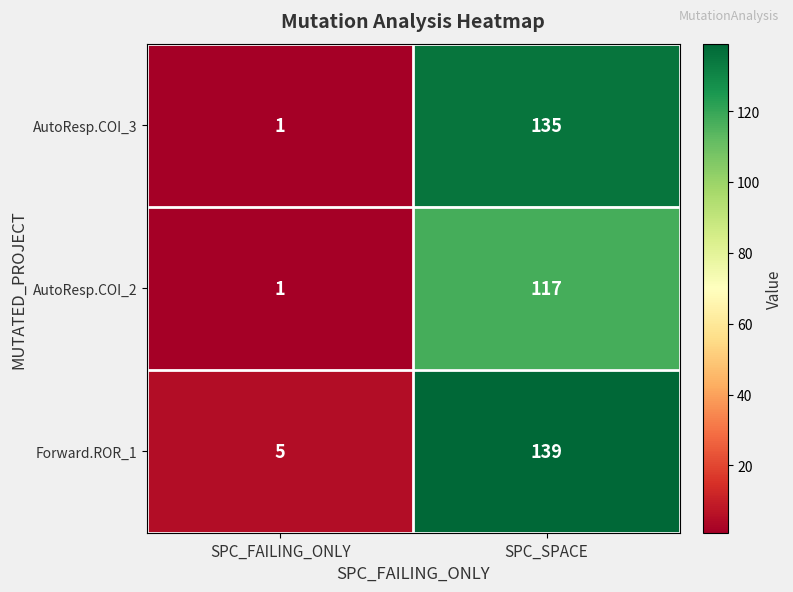

Where is AutoResp.COI_3 nearest to the value 68?

SPC_FAILING_ONLY